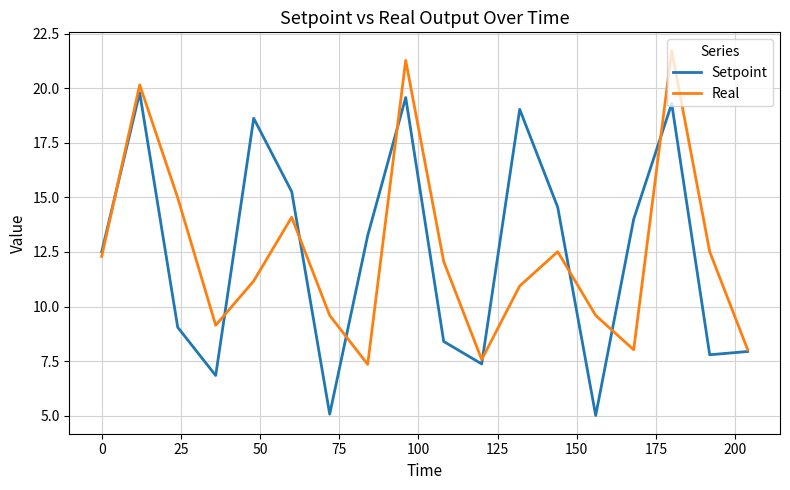

Rank the series by their maximum value, from highest to lowest.

Real, Setpoint